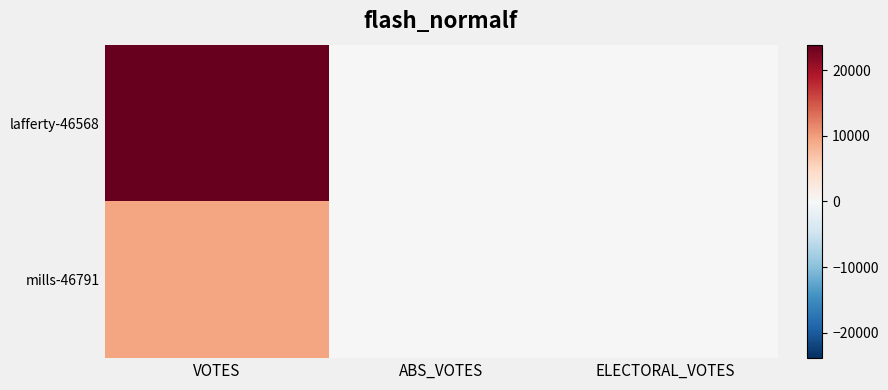

How many data points does each series have?

3